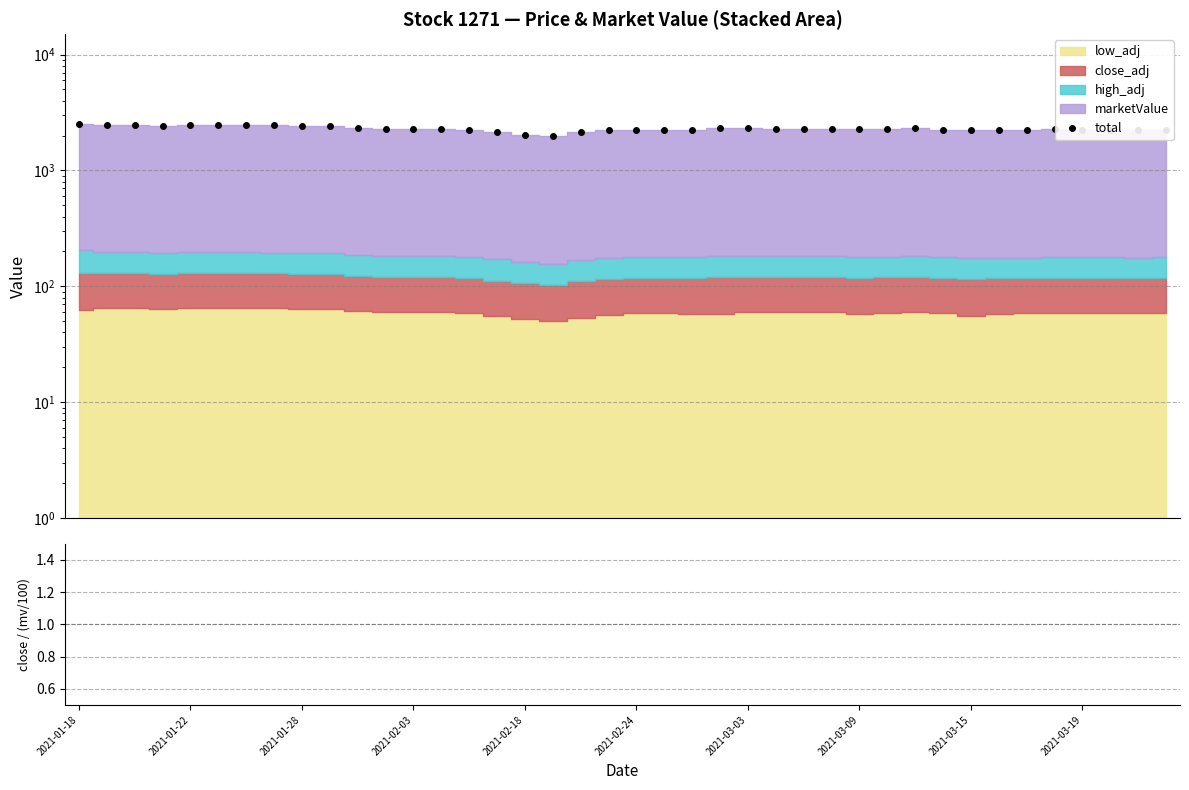

Is the value of close/mv×100 at 2021-03-15 greater than the value of total at 23?

No